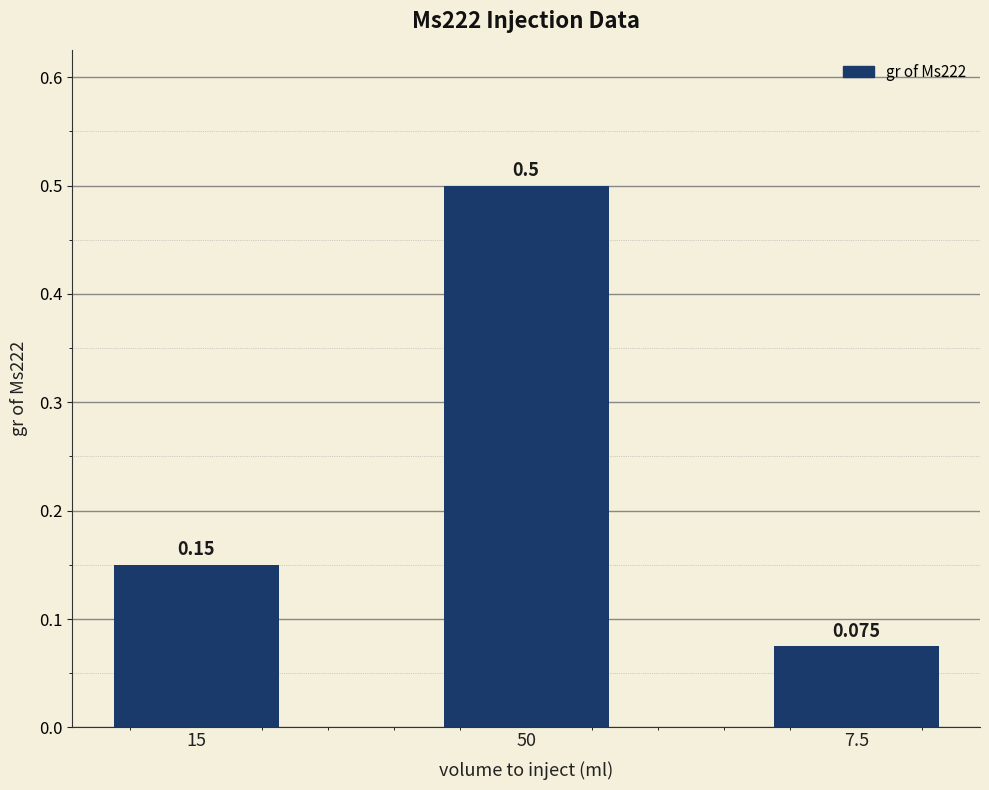

What position from the left is 50?

2